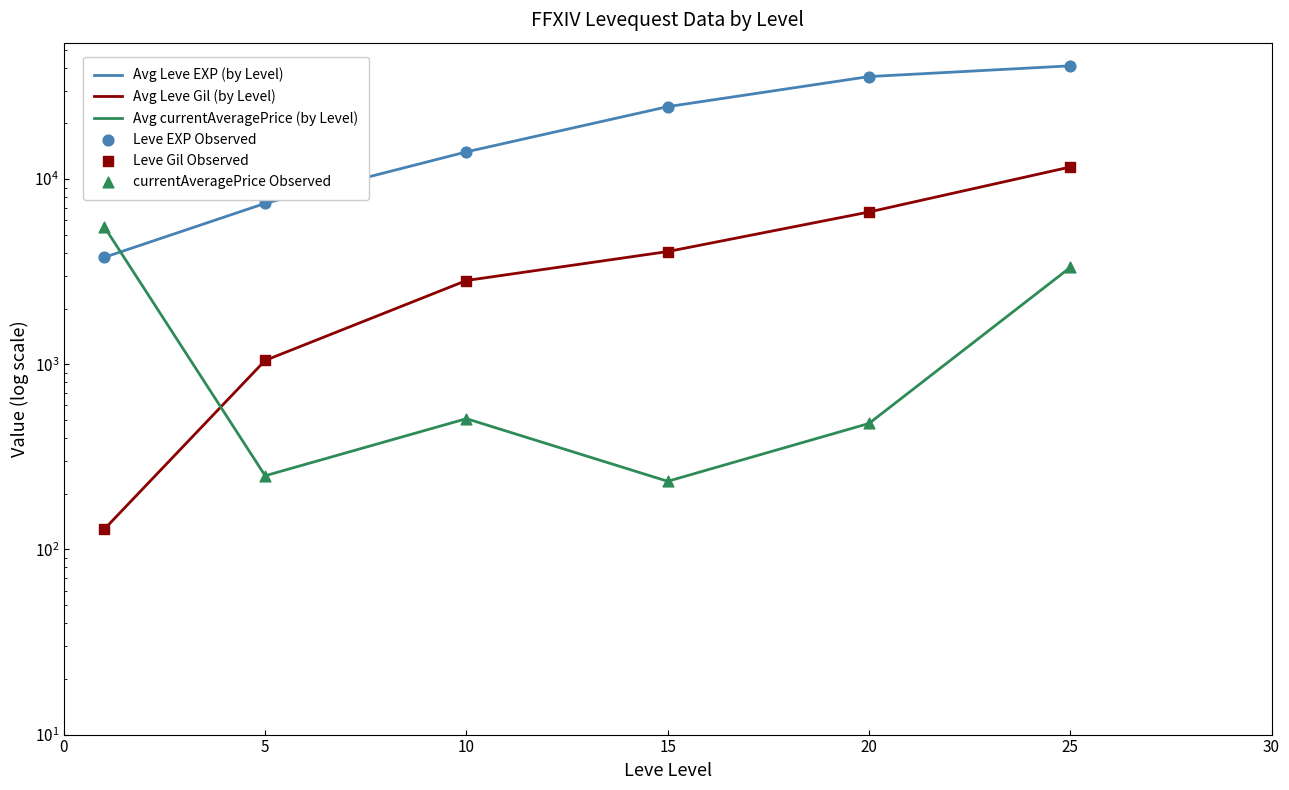

At how many categories does at least one series exceed 26945?

2